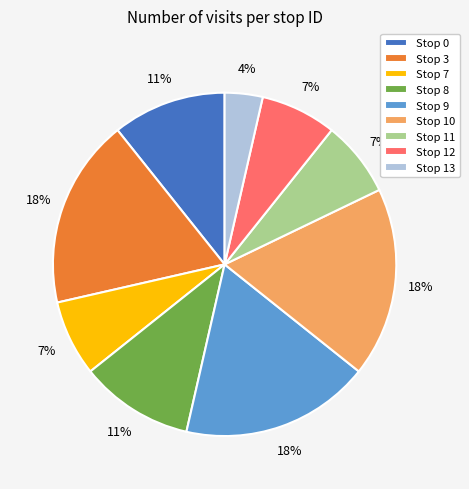

Is it true that Stop 11 is 7% of the pie?

True